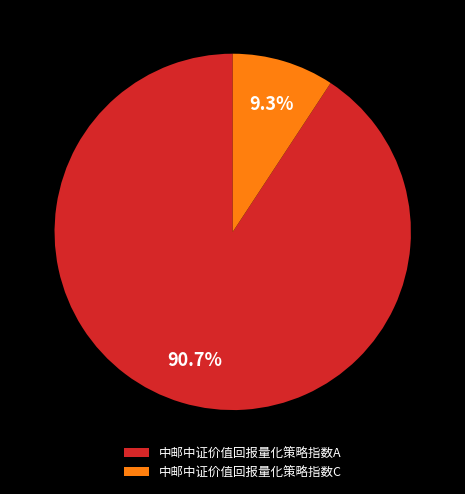

Which slice represents more than half of the pie?

中邮中证价值回报量化策略指数A